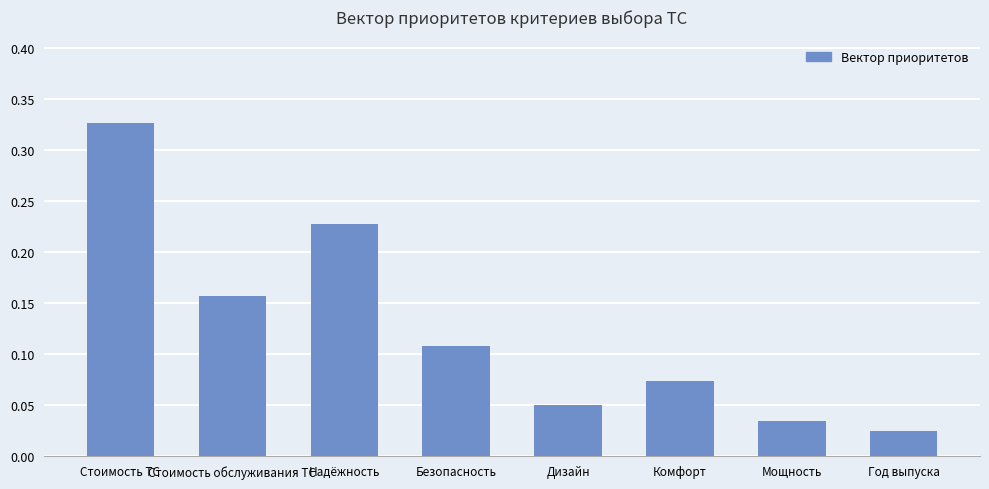

What is the sum of all values?

1.0